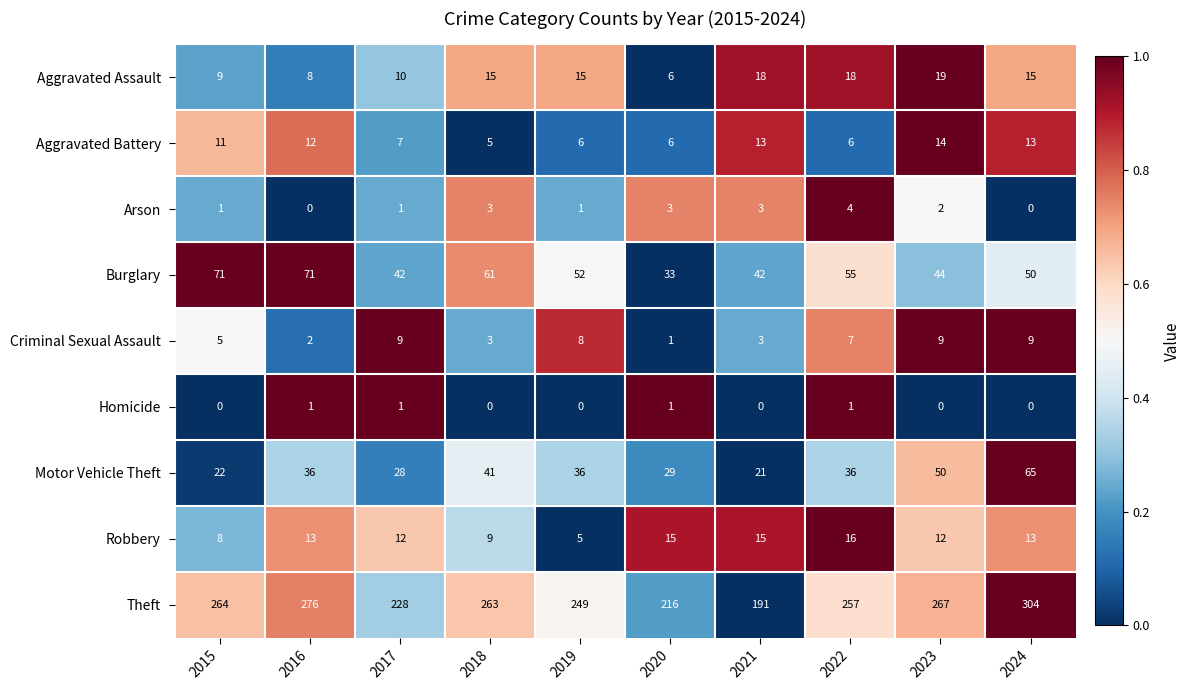

True or false: Burglary has a value of 42 at 2021.

True